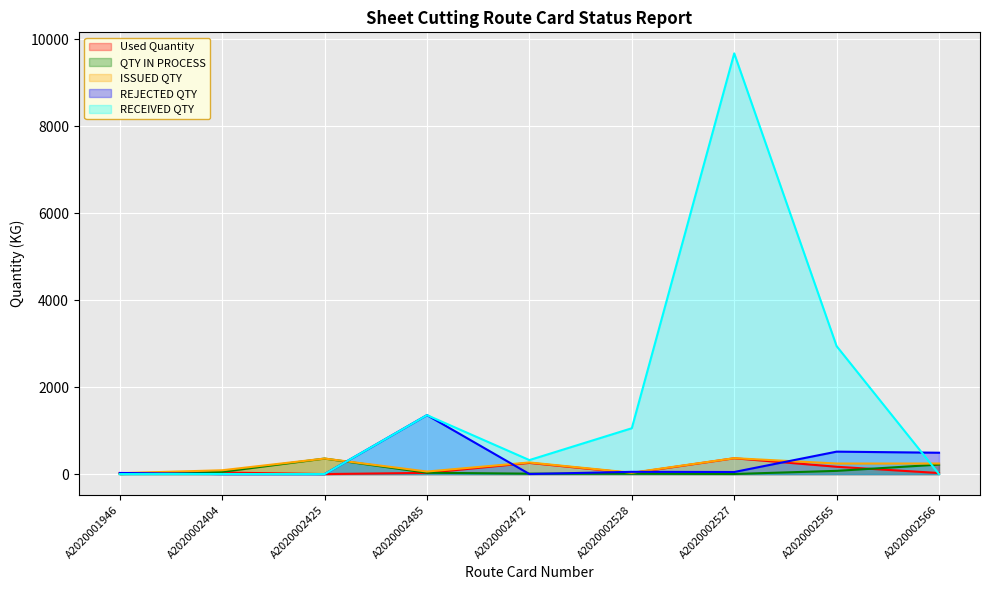

Which series changed the most between A2020002485 and A2020002565?

RECEIVED QTY